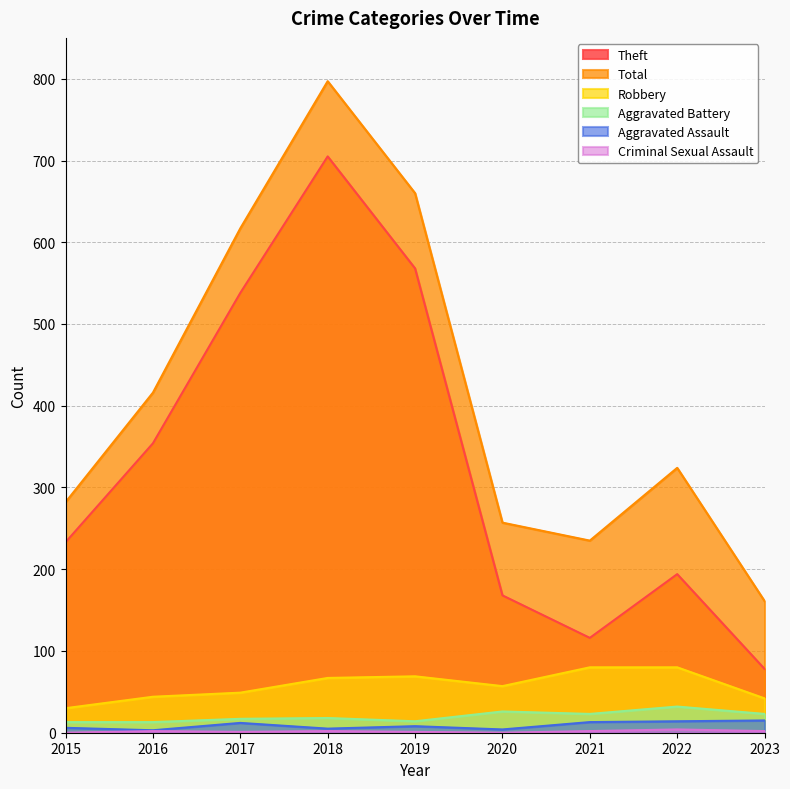

How many interior local peaks does the Theft series have?

2